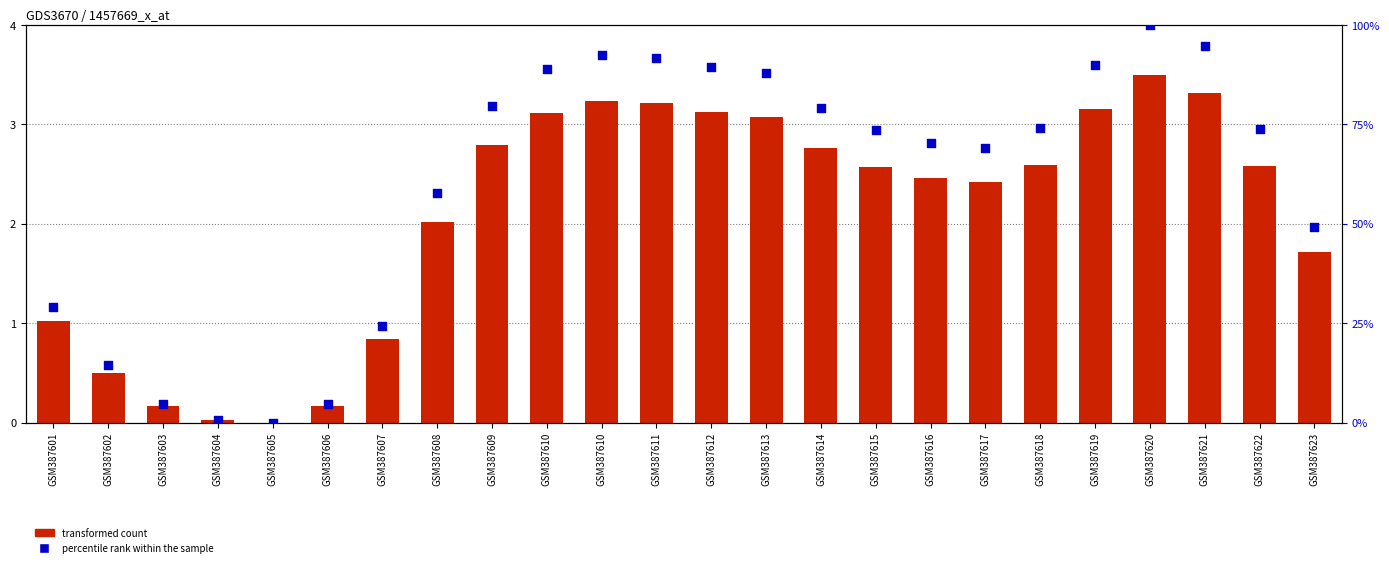

What is the total value across all series at GSM387601?

30.2